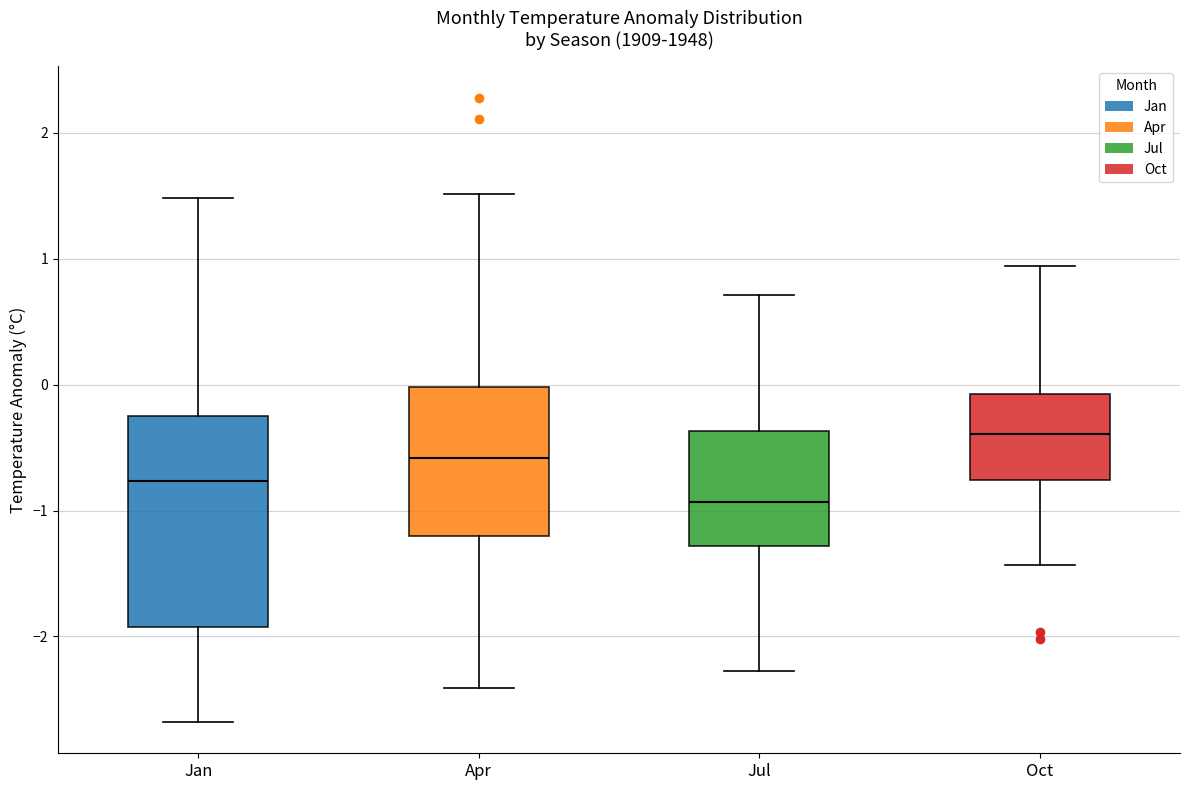

Reading left to right, transcribe this box plot: for each box, give where its median line is, the range the box spans, and where its two whiskers end, as read against the y-axis. The values are not printed on the chart, so give them approximately, as read against the axis.

Jan: median -0.8, box -1.9 to -0.3, whiskers -2.7 to 1.5
Apr: median -0.6, box -1.2 to 0.0, whiskers -2.4 to 1.5
Jul: median -0.9, box -1.3 to -0.4, whiskers -2.3 to 0.7
Oct: median -0.4, box -0.8 to -0.1, whiskers -1.4 to 0.9